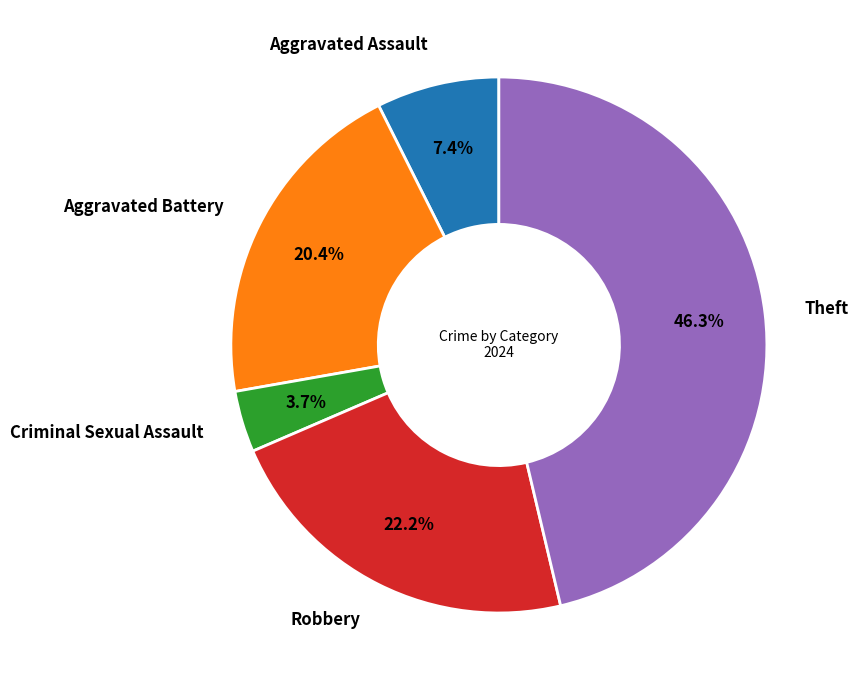

How many segments does this pie chart have?

5